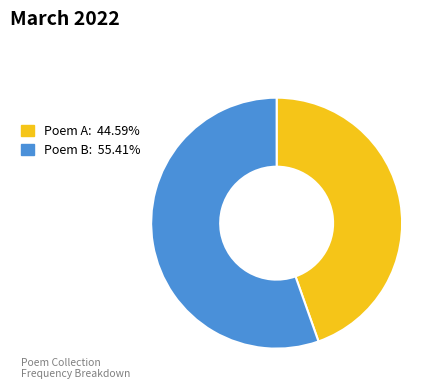

Is there any slice that represents more than half of the pie?

Yes